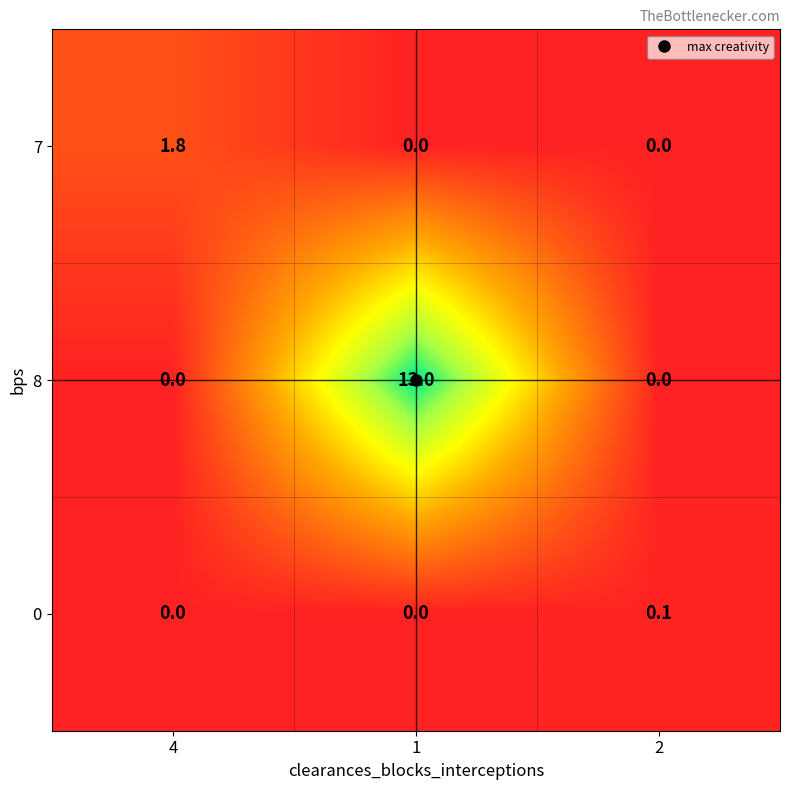

List the series in order of their peak value, highest first.

8, 7, 0